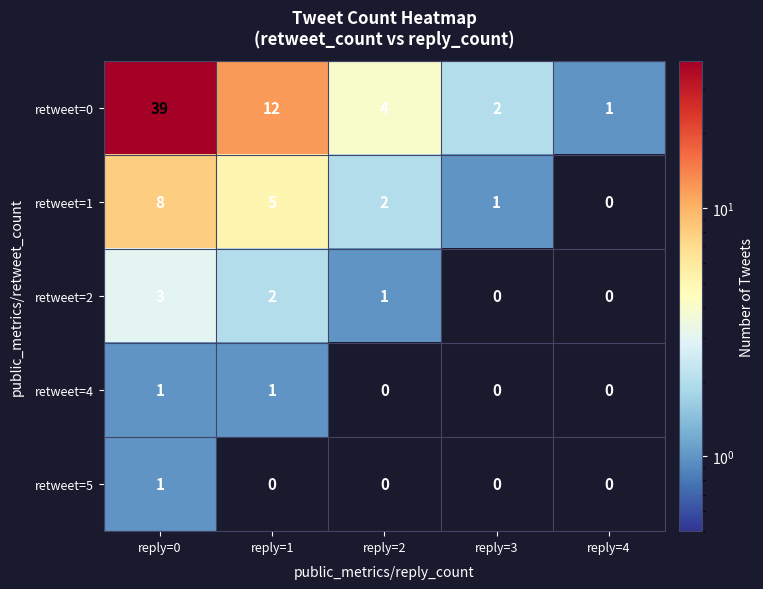

At which category is the sum across all series the highest?

reply=0